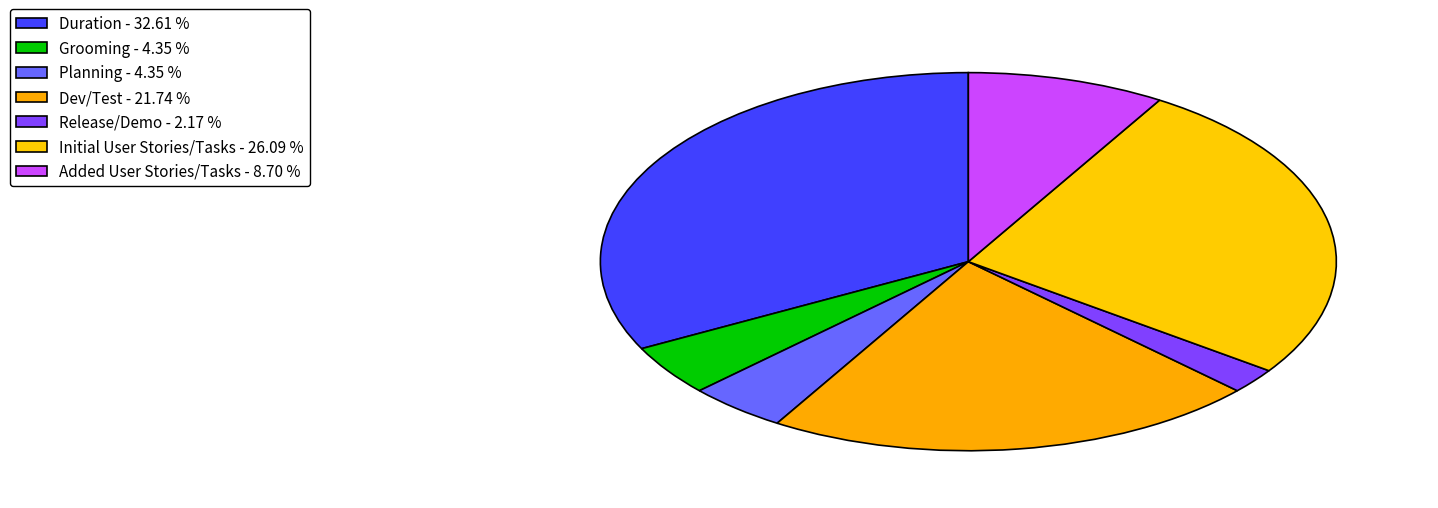

Between Planning and Grooming, which is larger?

Planning